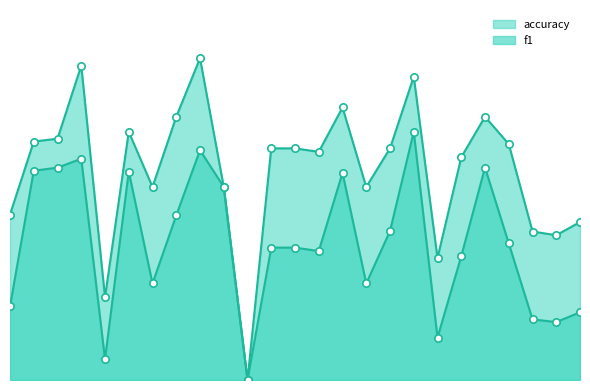

Which series has the largest total across all categories?

accuracy